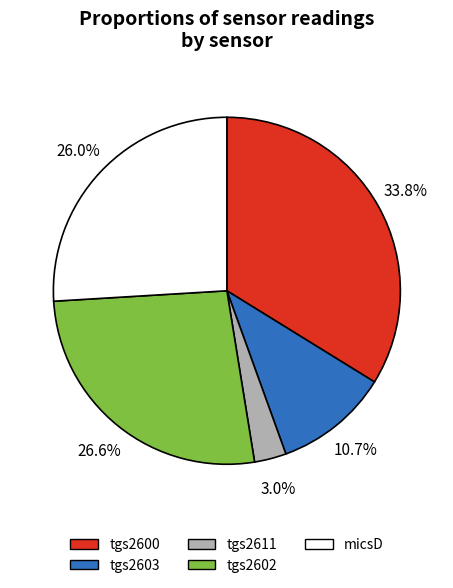

Rank the categories by value from lowest to highest.

tgs2611, tgs2603, micsD, tgs2602, tgs2600